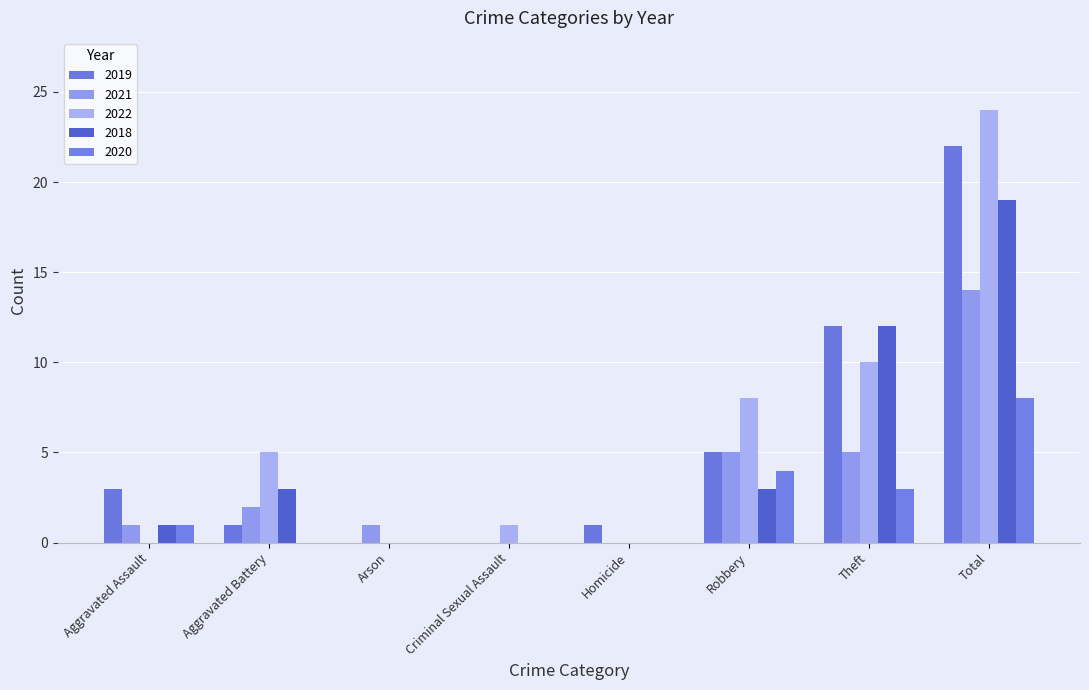

What are all the series names shown in the legend?

2019, 2021, 2022, 2018, 2020